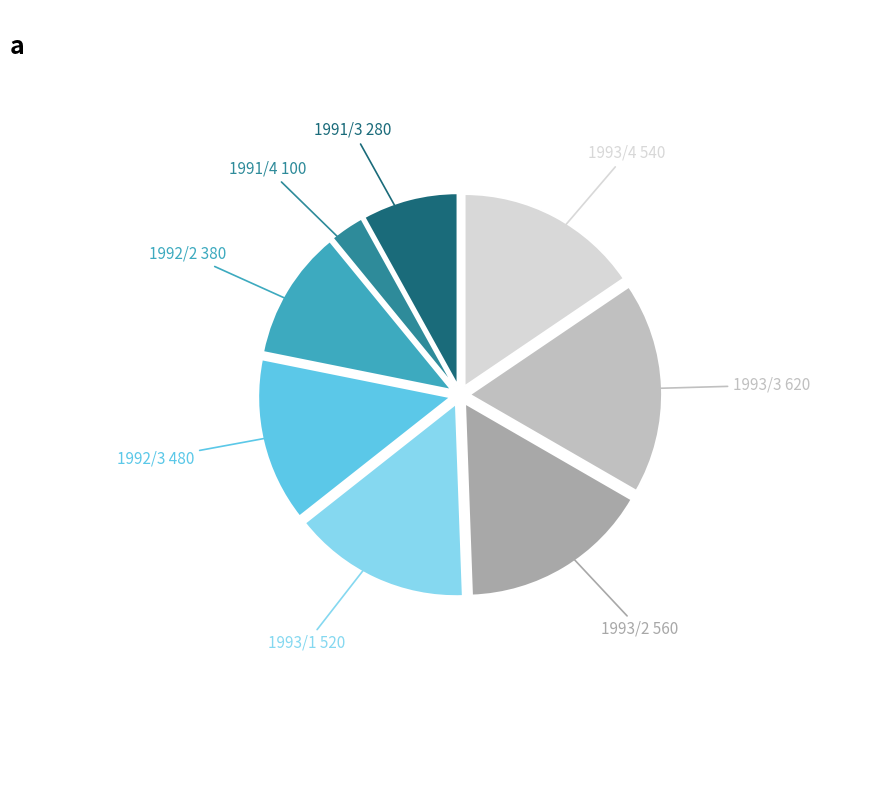

Does any single category account for the majority?

No